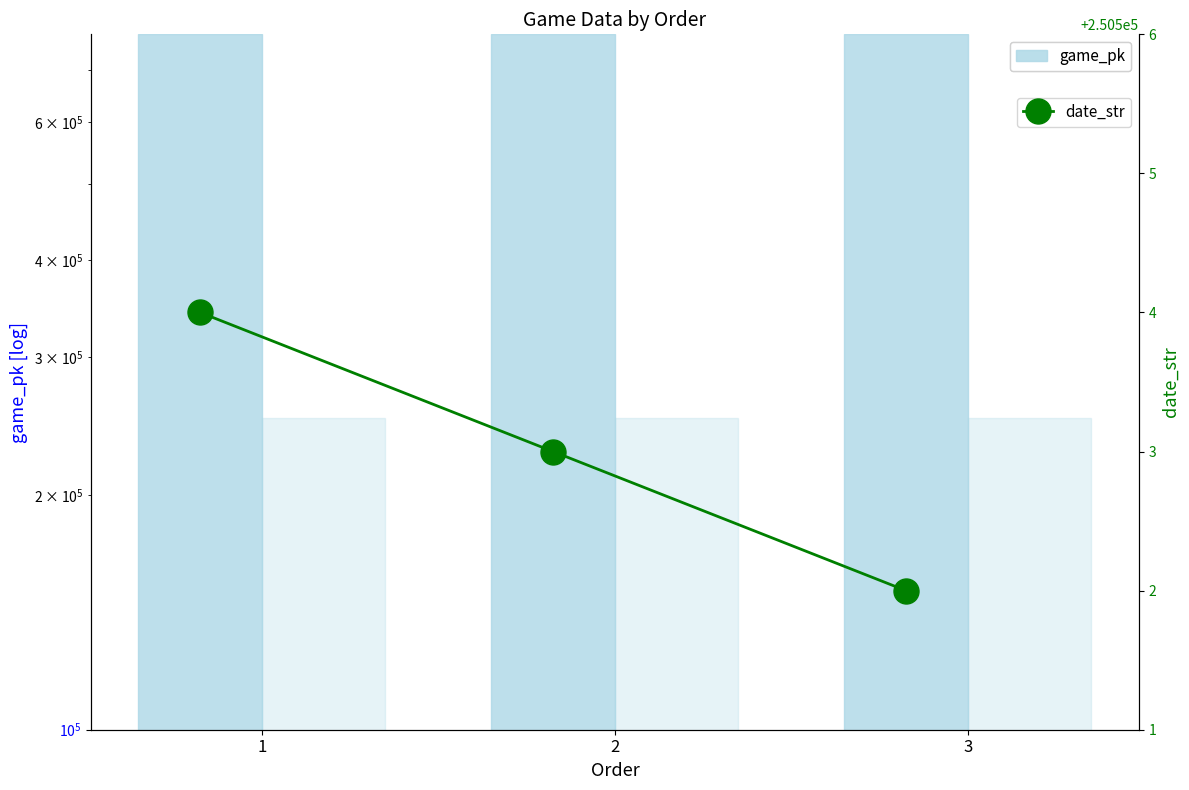

How many data points in date_str (bar) are less than 250503?

1